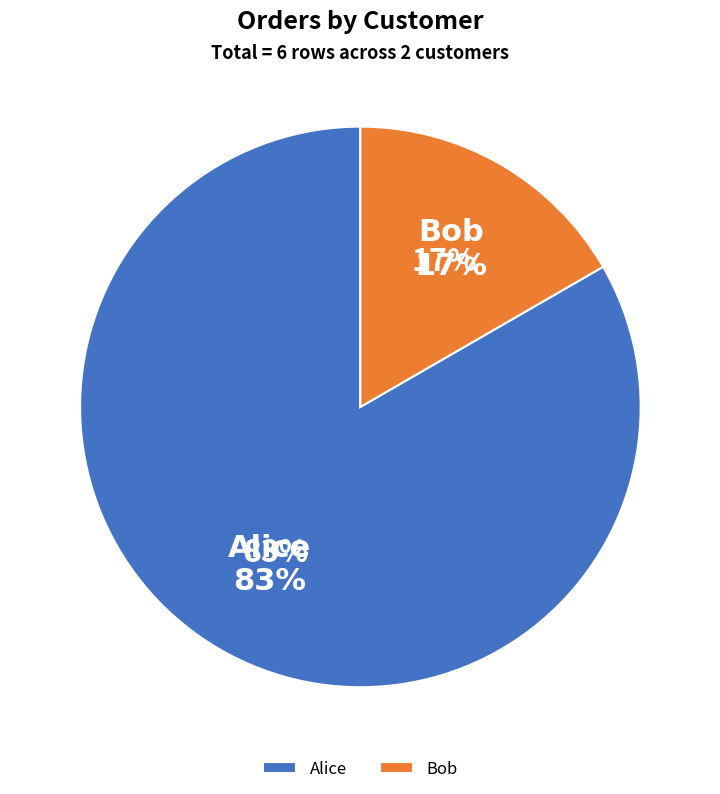

Count the number of slices in the pie.

3